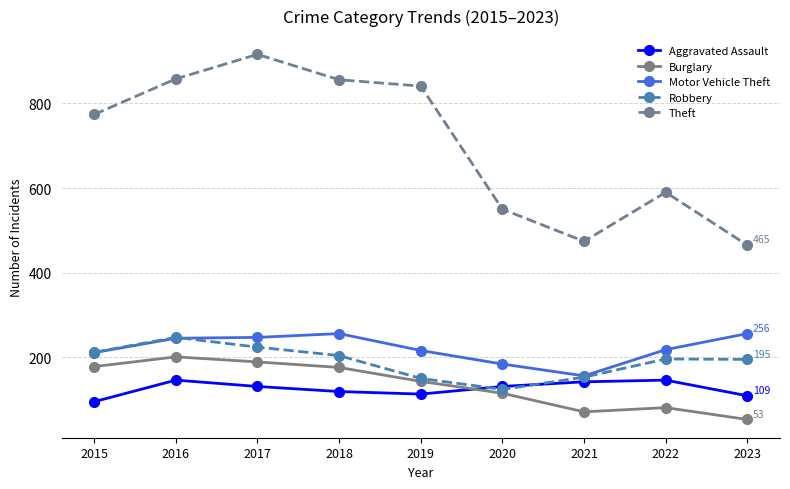

What is the value of the Robbery point at the 6th from the left?

124